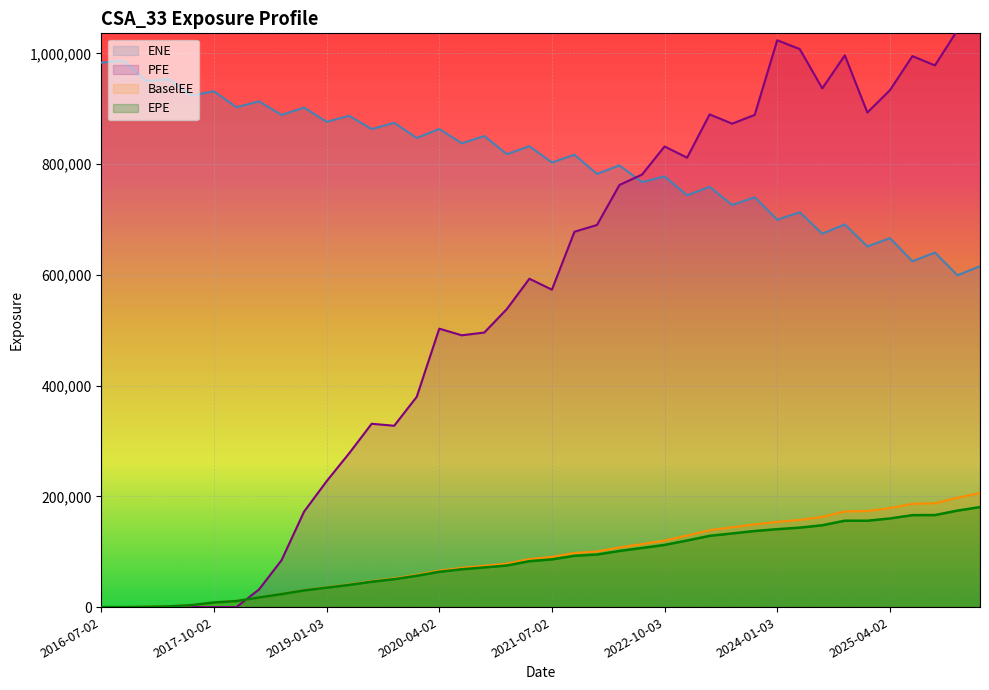

At which category is the sum across all series the highest?

2026-04-02